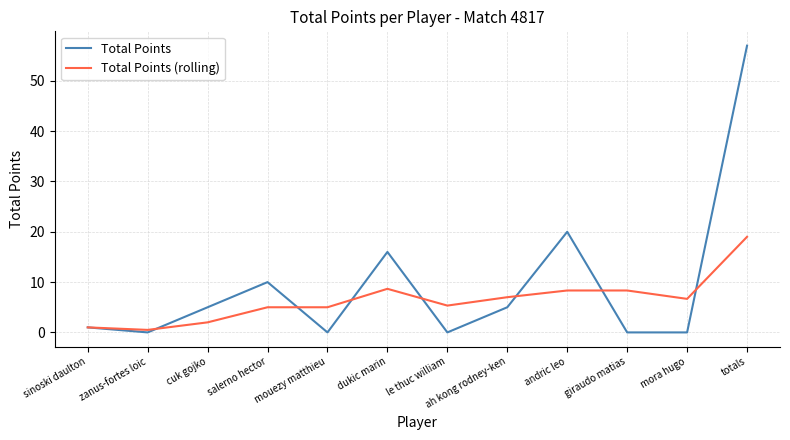

Is it true that Total Points (rolling) equals 8.3 at andric leo?

True